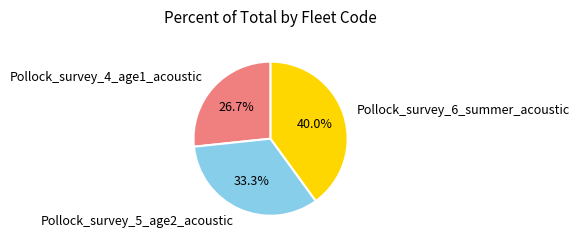

Which category has the biggest portion of the pie?

Pollock_survey_6_summer_acoustic